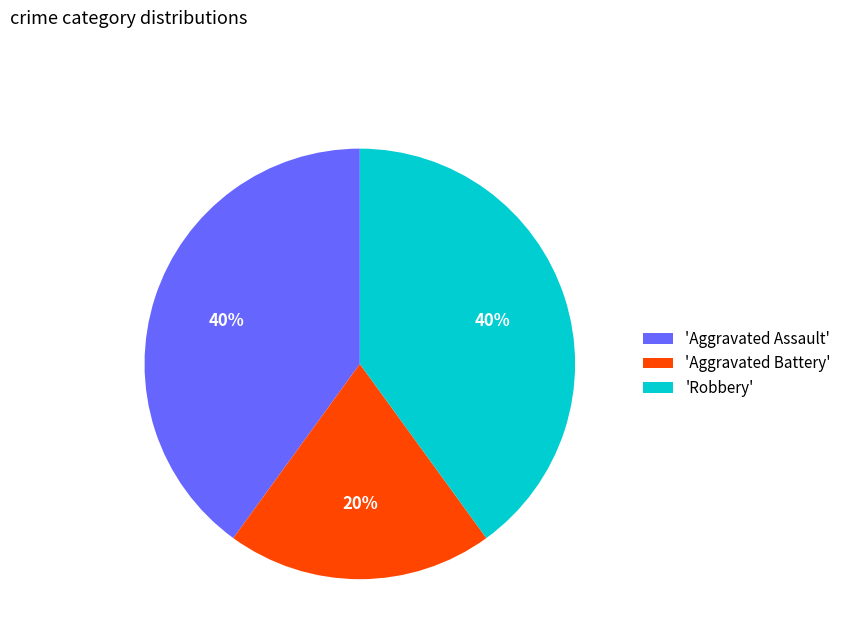

The 'Robbery' slice represents 26% of the pie. True or false?

False